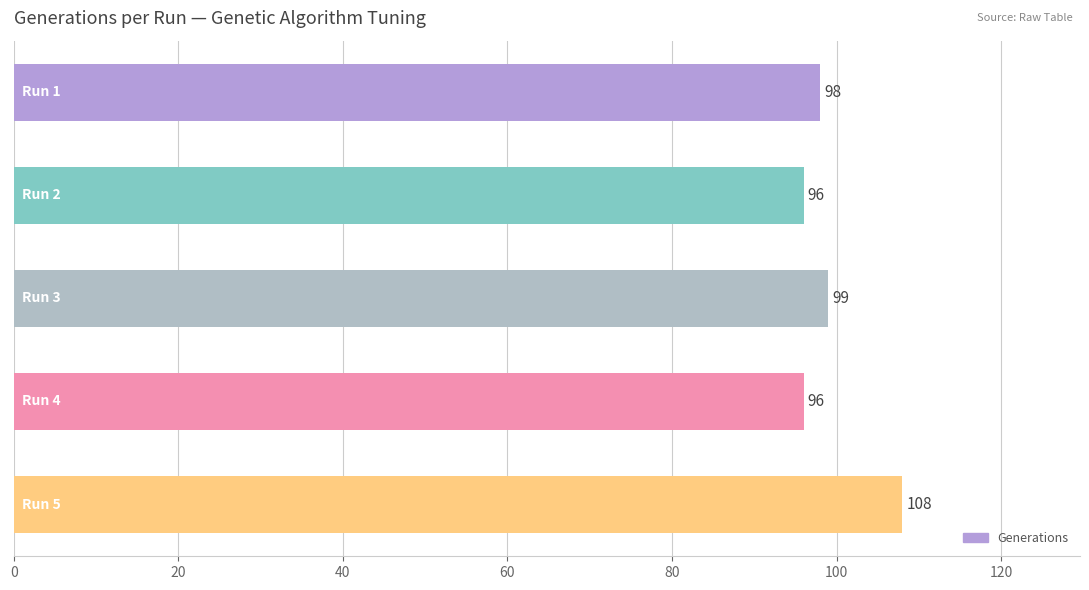

What is the value of the 2nd bar from the top?

96